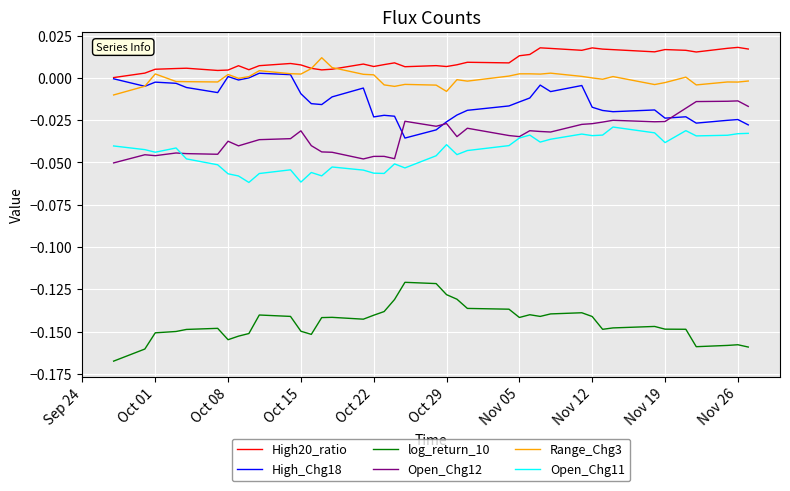

True or false: High20_ratio and log_return_10 cross at least once.

False